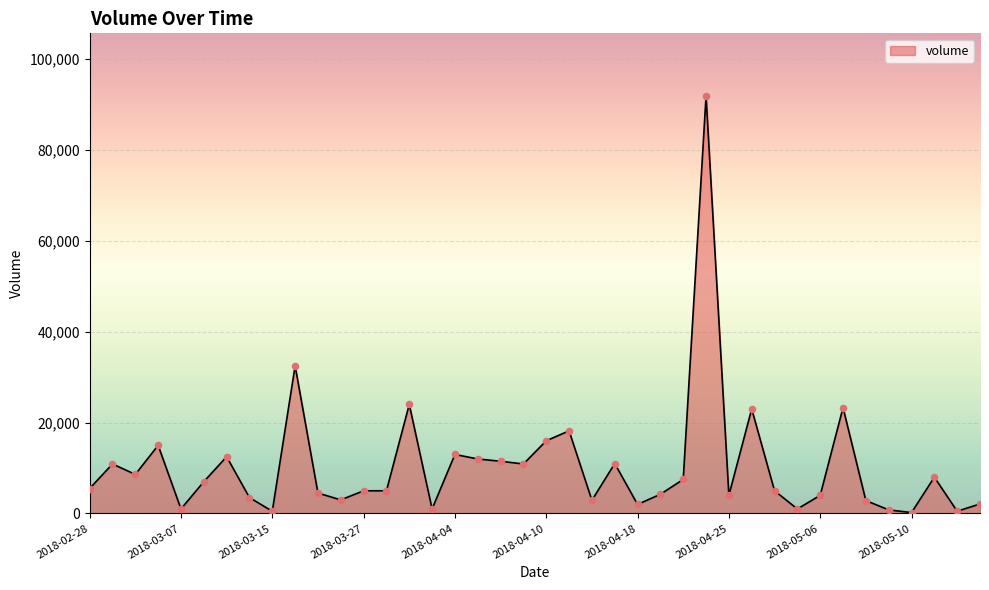

What is the greatest value displayed?

91890